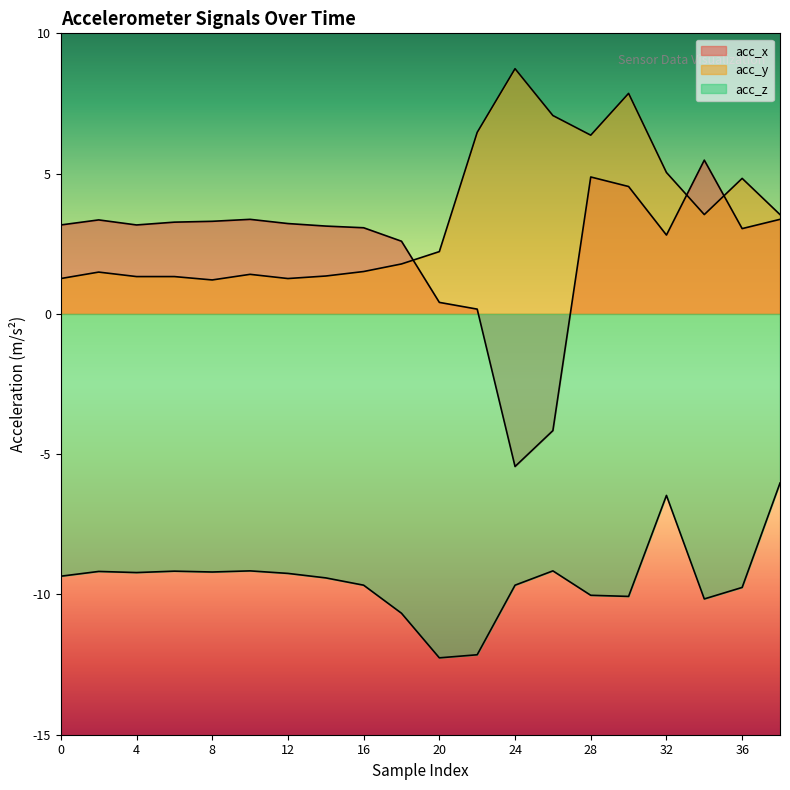

What are all the series names shown in the legend?

acc_x, acc_y, acc_z